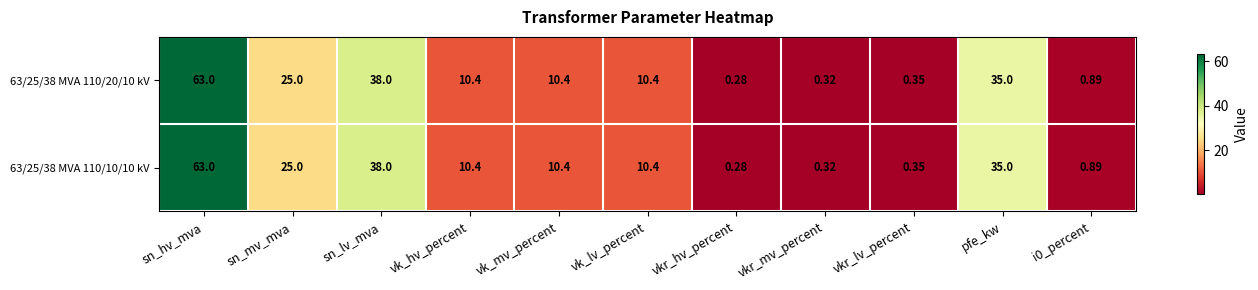

Which category has the lowest value in the 63/25/38 MVA 110/10/10 kV series?

vkr_hv_percent